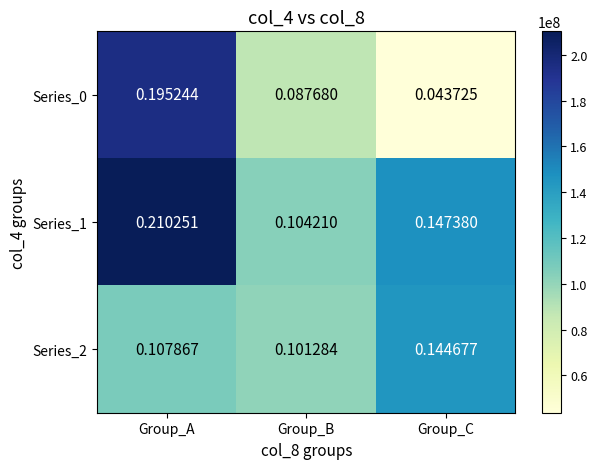

List the labels in order of Series_2 value, smallest first.

Group_B, Group_A, Group_C